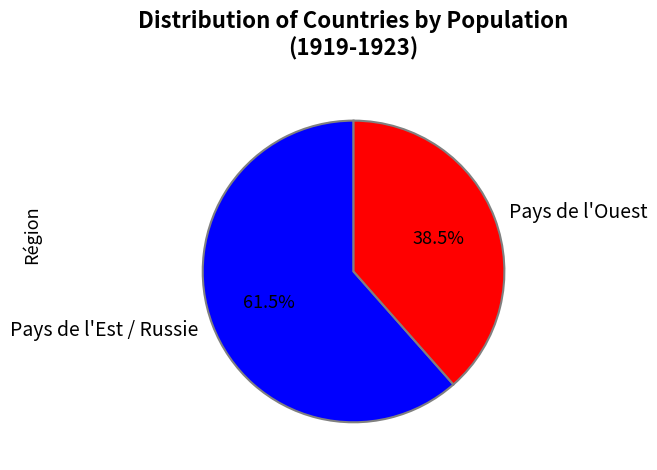

Is there any slice that represents more than half of the pie?

Yes